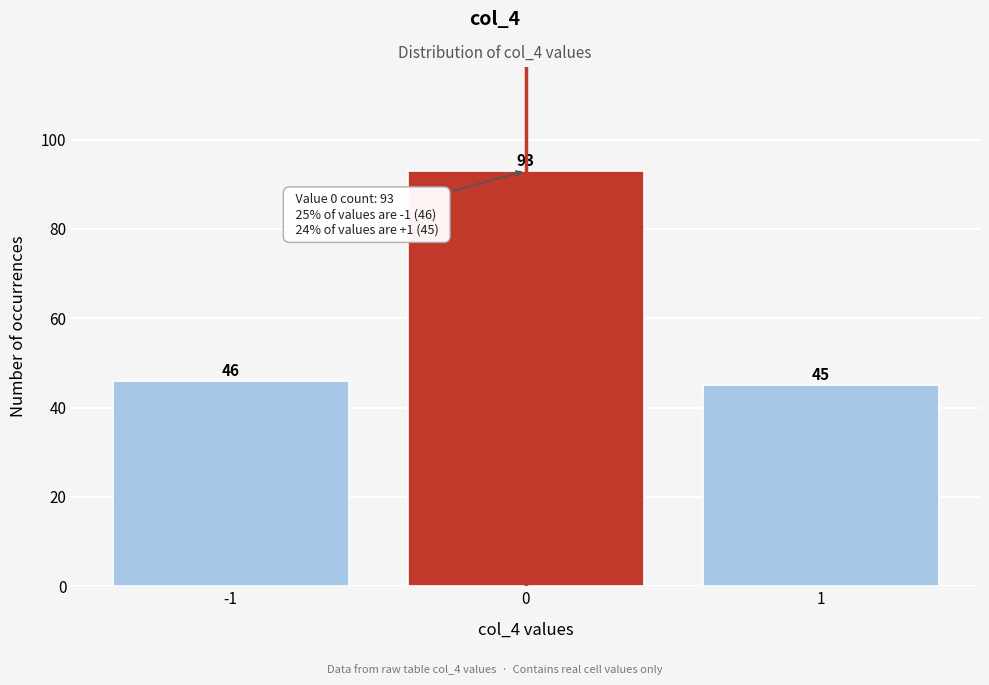

Reading right to left, what are all the values shown in this chart?

45	93	46